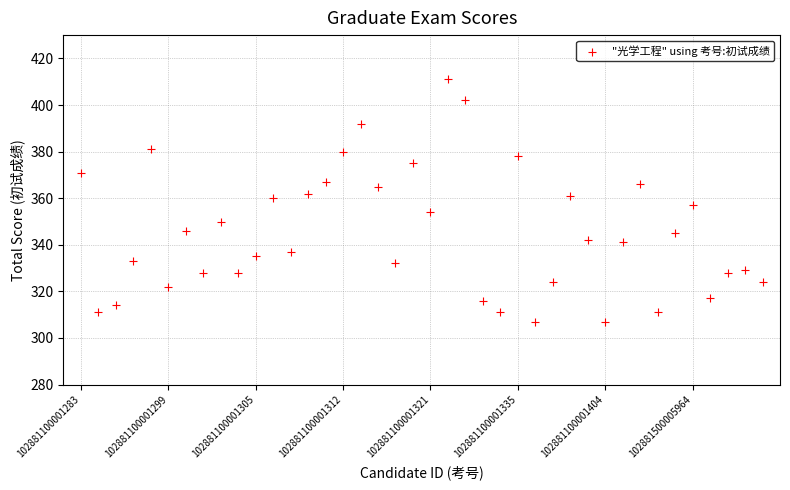

What is the range of Y values (max minus min)?

104